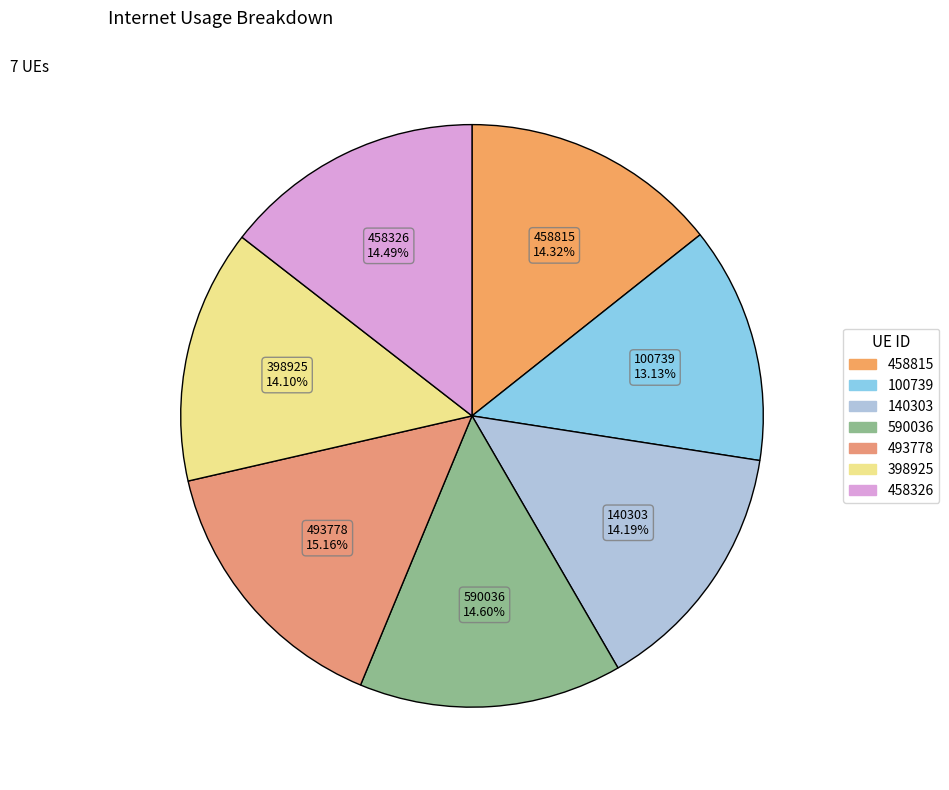

Which slice is the largest?

493778